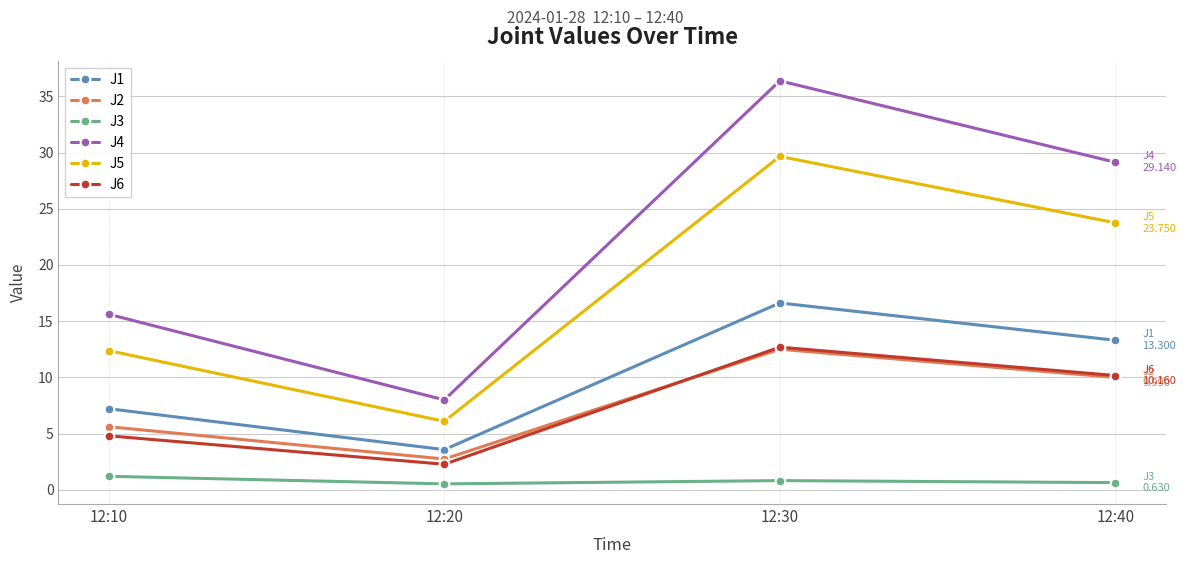

Is it true that J4 equals 8.0 at 12:20?

True